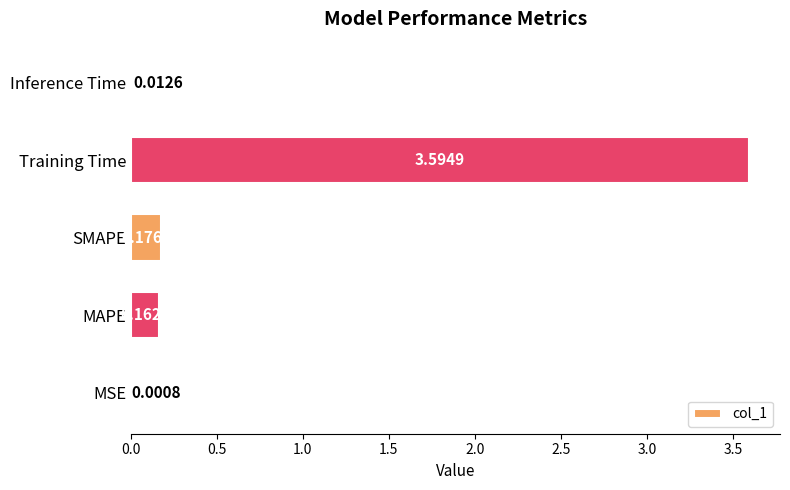

Which category has the highest value across all series?

Training Time